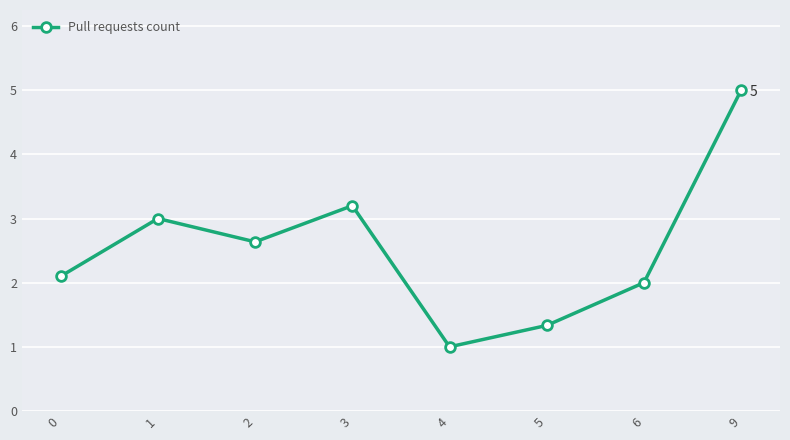

What is the smallest value displayed?

1.0